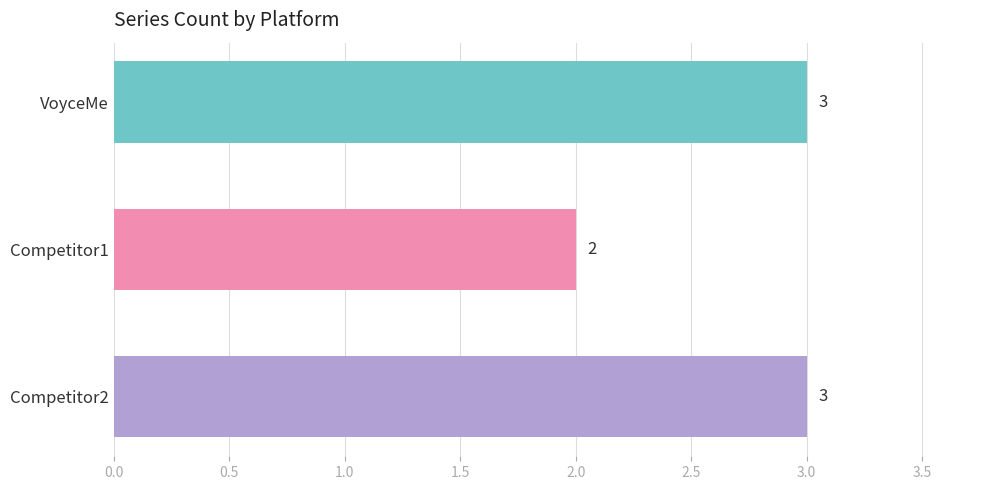

What is the sum of the values at VoyceMe and Competitor2?

6